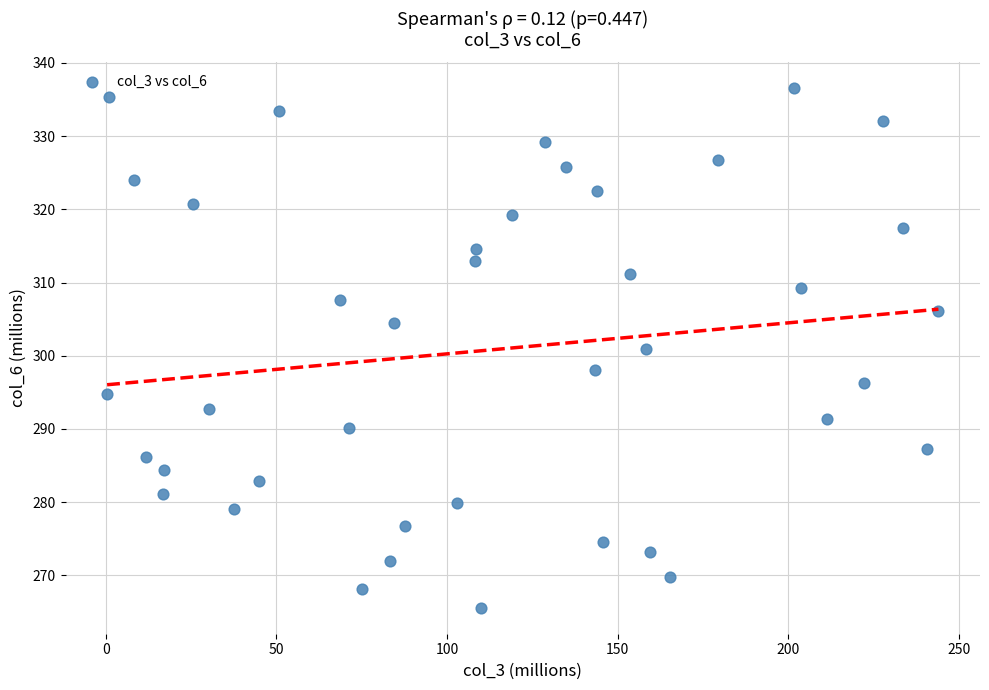

What is the range of X values (max minus min)?

243.6